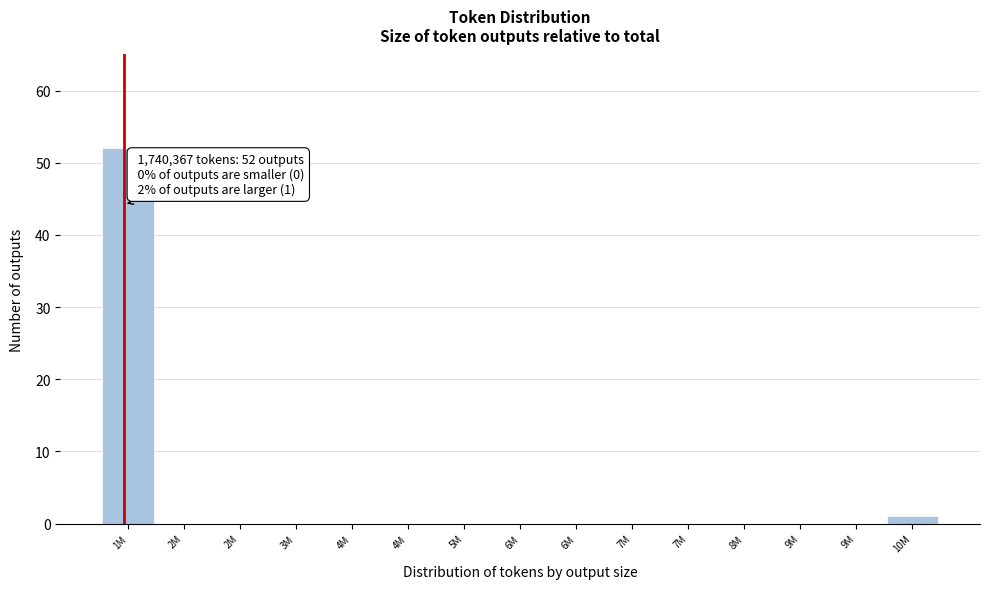

Are the bars horizontal?

No